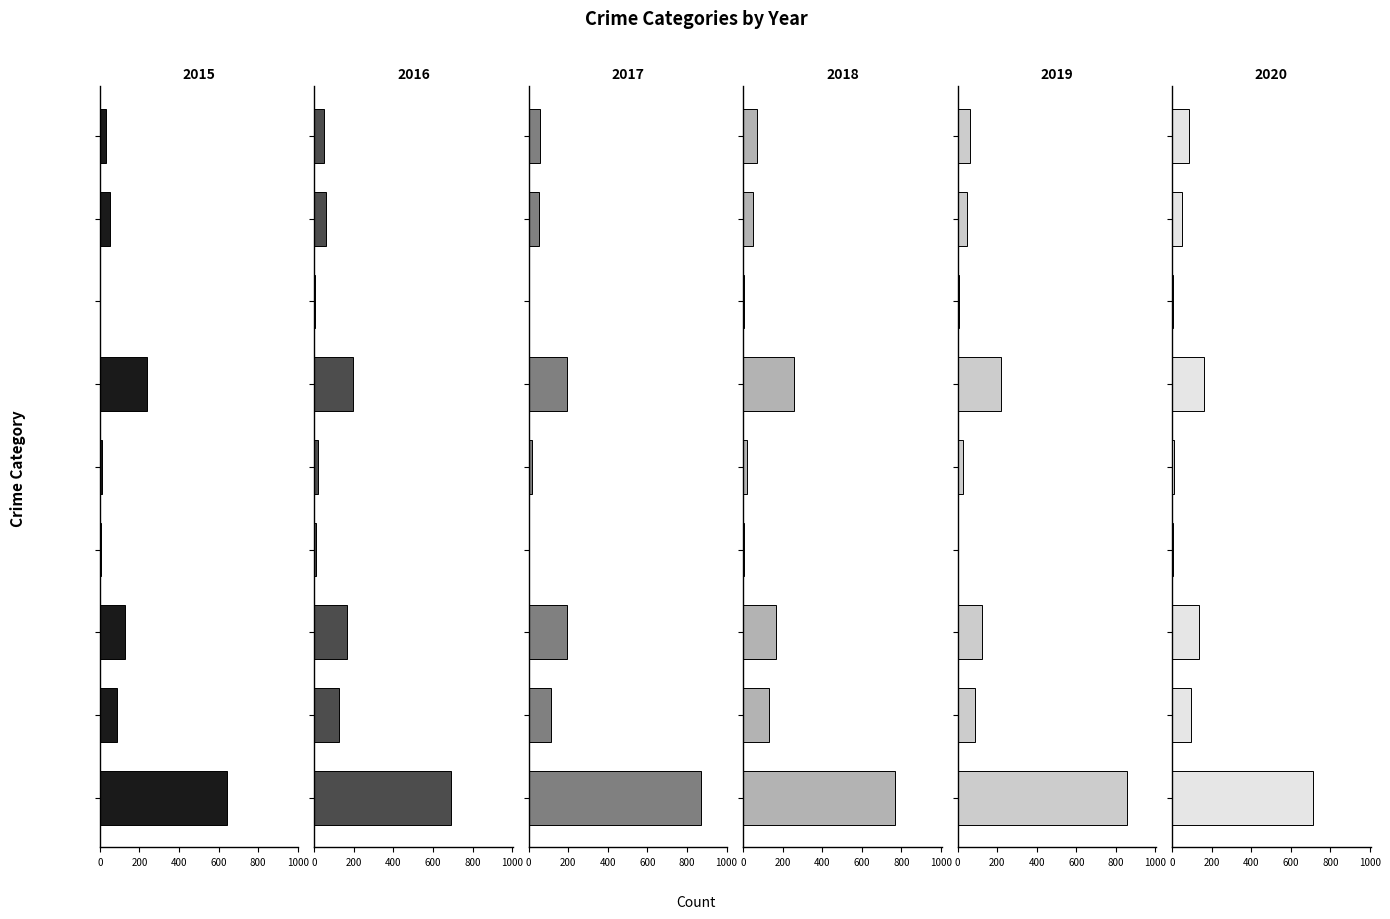

Which label corresponds to the smallest value in the chart?

Arson